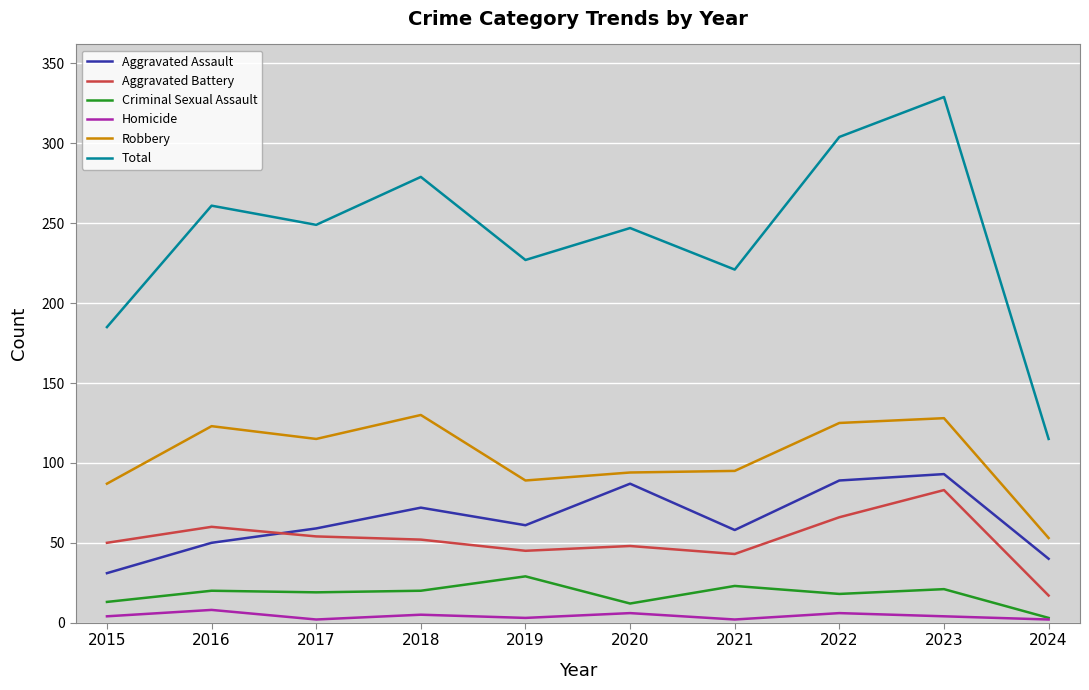

What is the sum of all Aggravated Assault values?

640